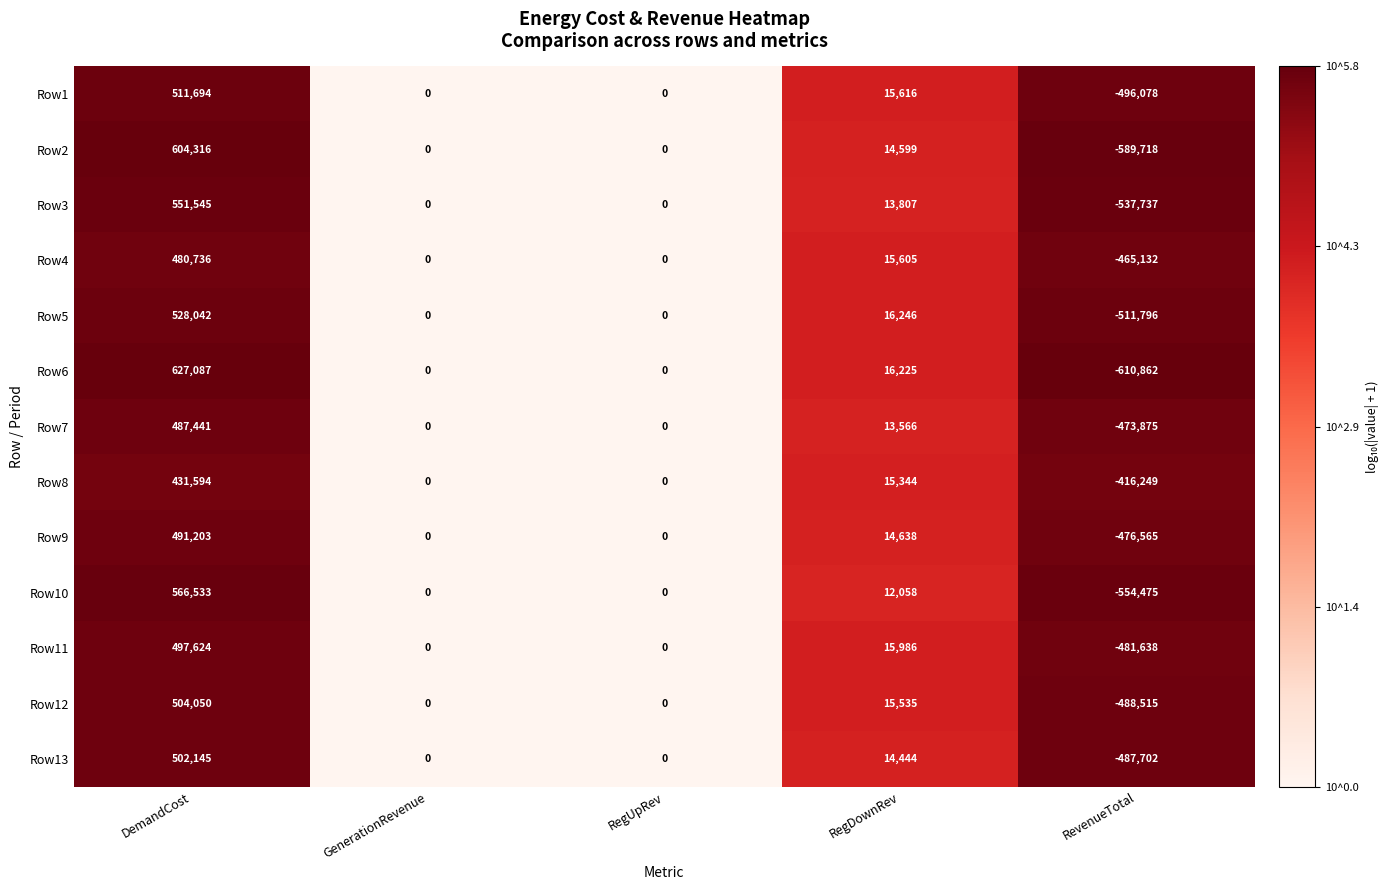

Which series changed the most between DemandCost and GenerationRevenue?

Row6